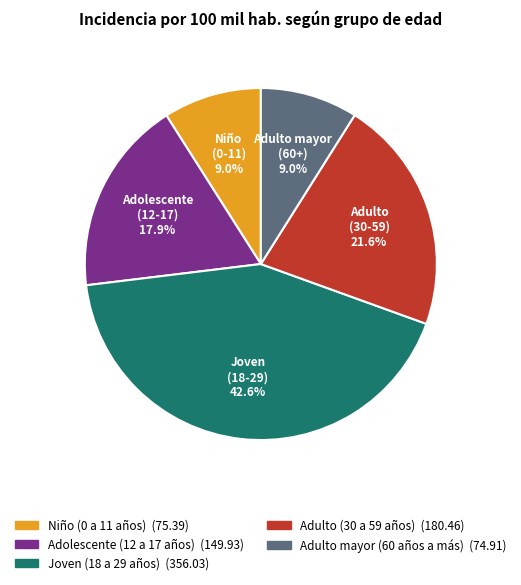

To the nearest percent, what is the average slice percentage?

20%